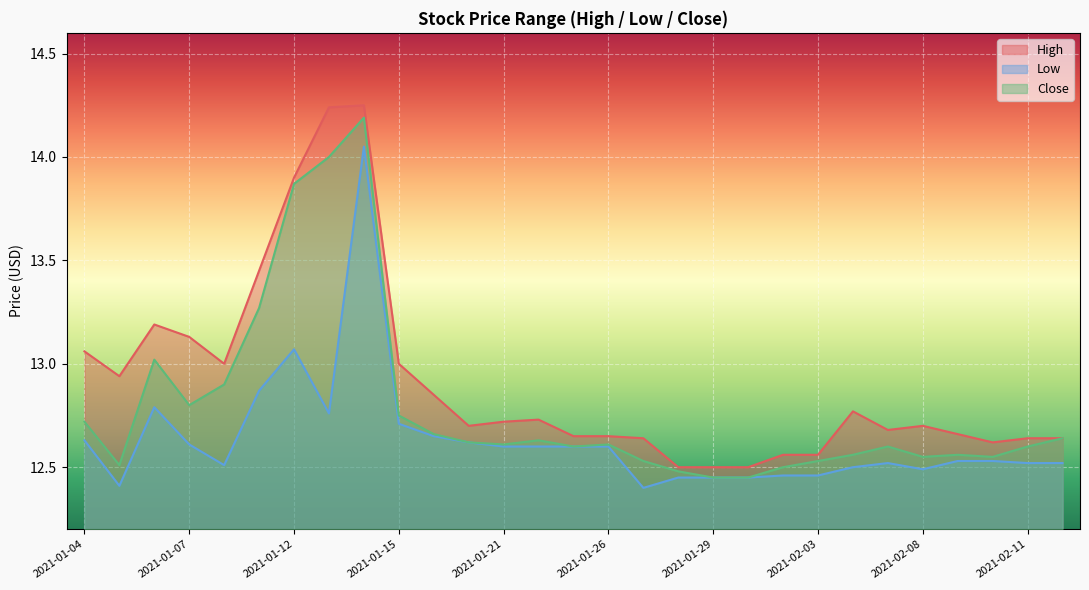

The value of High at 2021-01-07 is 18.7. True or false?

False